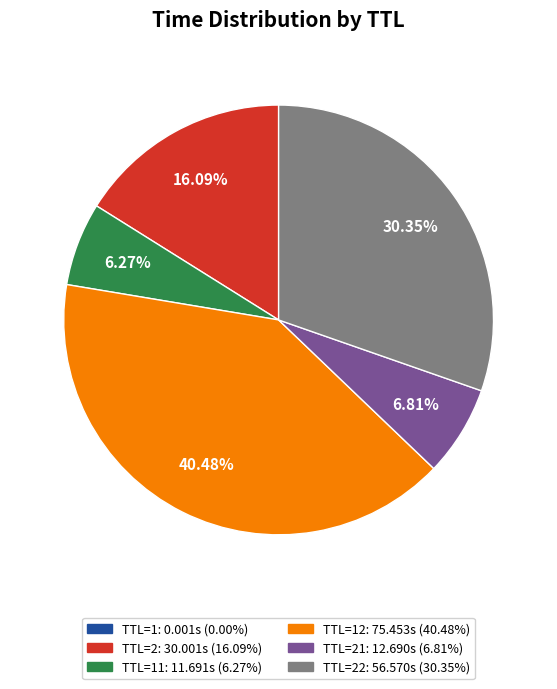

Does any single category account for the majority?

No